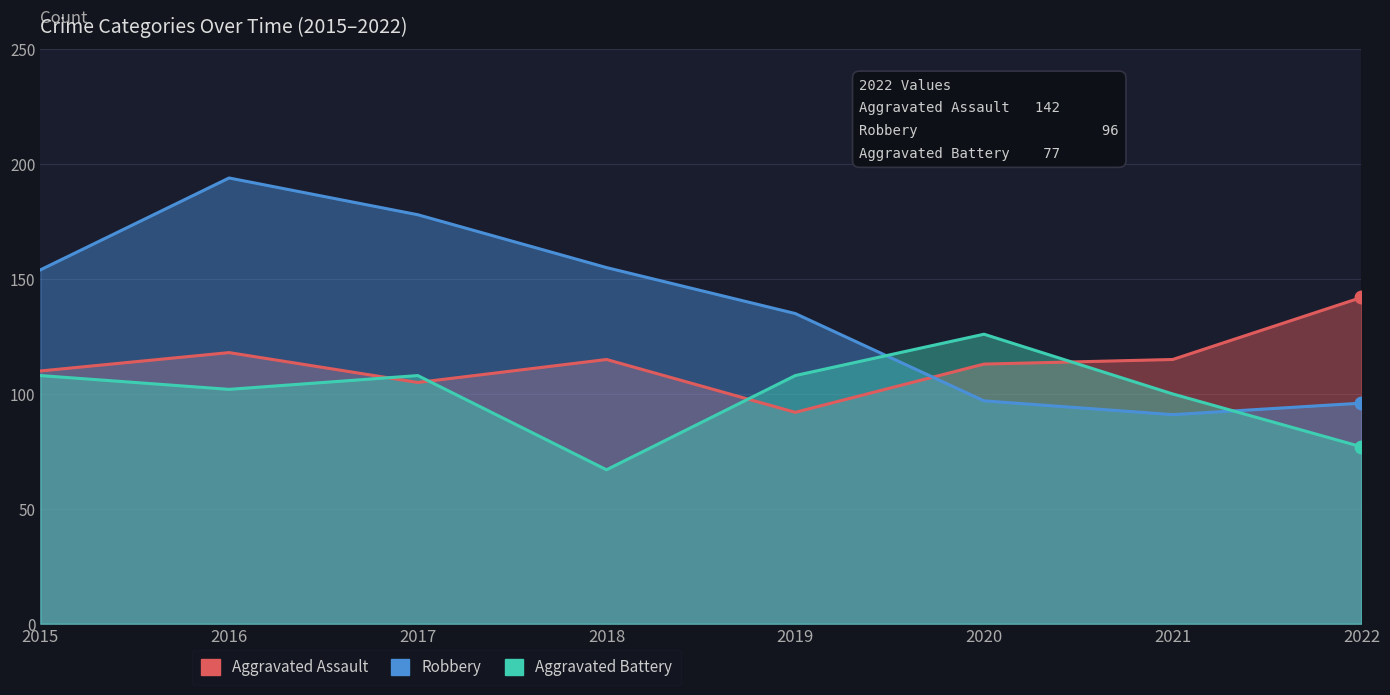

What is the value of the Aggravated Assault point at the 2nd from the left?

118